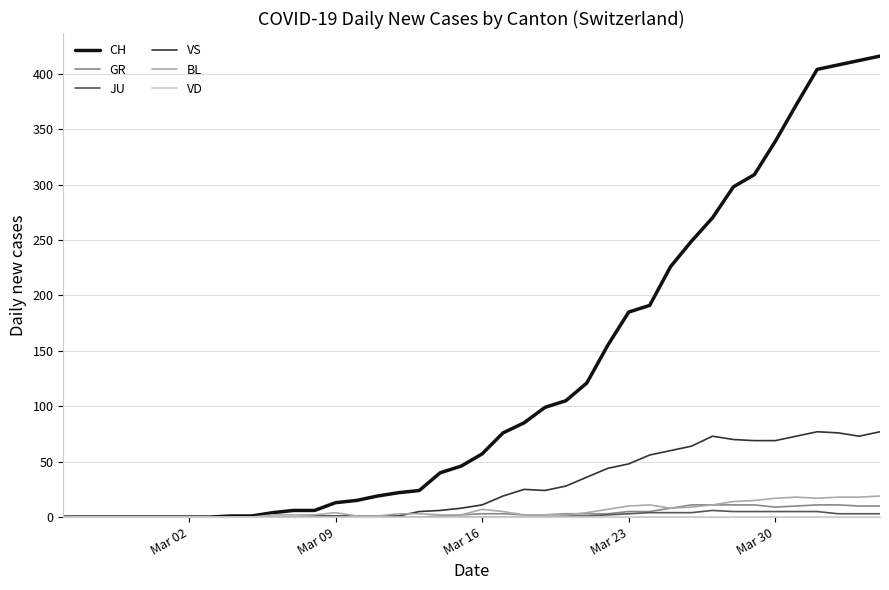

Which series has the widest spread of values?

CH